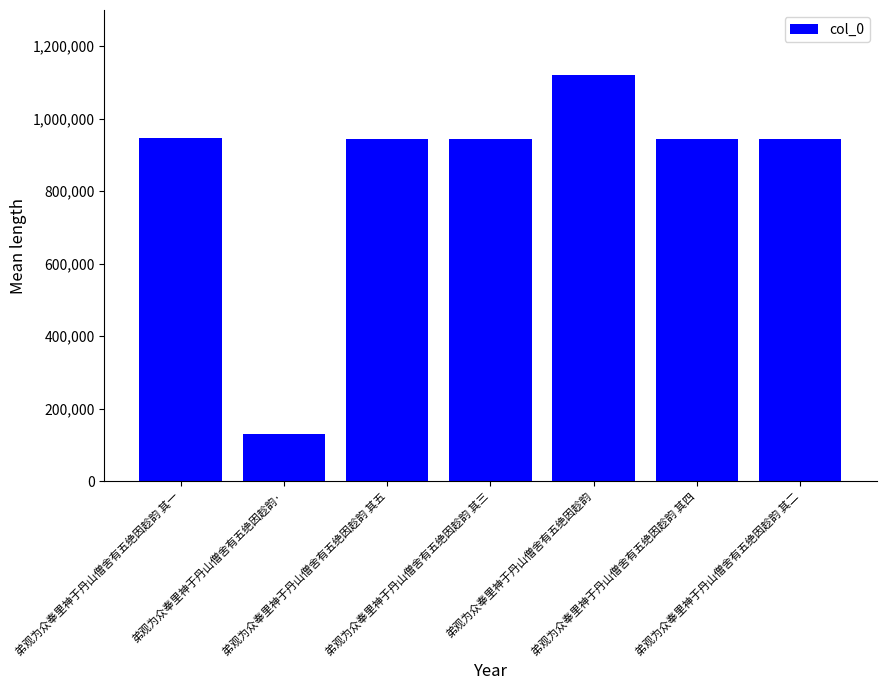

What is the label of the 5th bar from the right?

弟观为众奉里神于丹山僧舍有五绝因趁韵 其五